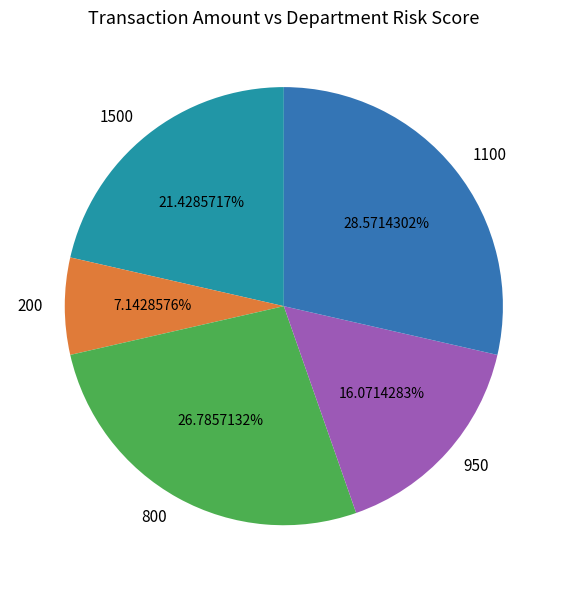

To the nearest percent, what portion does 800 represent?

27%